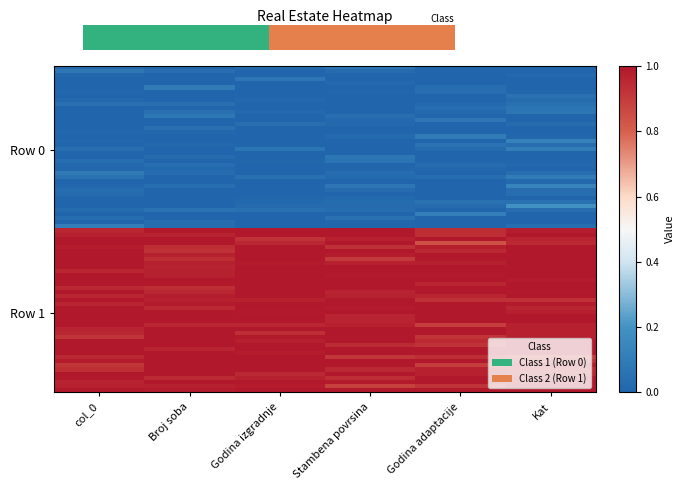

What is the greatest value displayed?

1.0